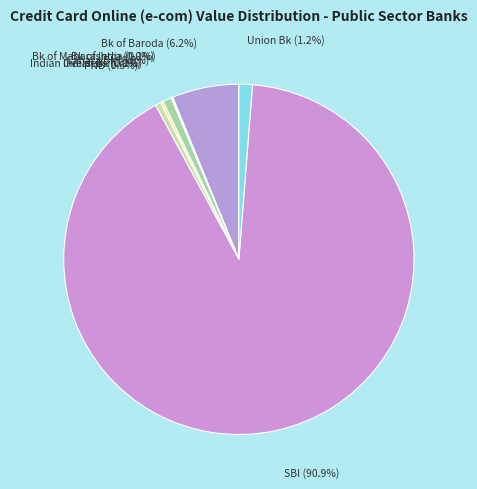

Which category has the biggest portion of the pie?

SBI